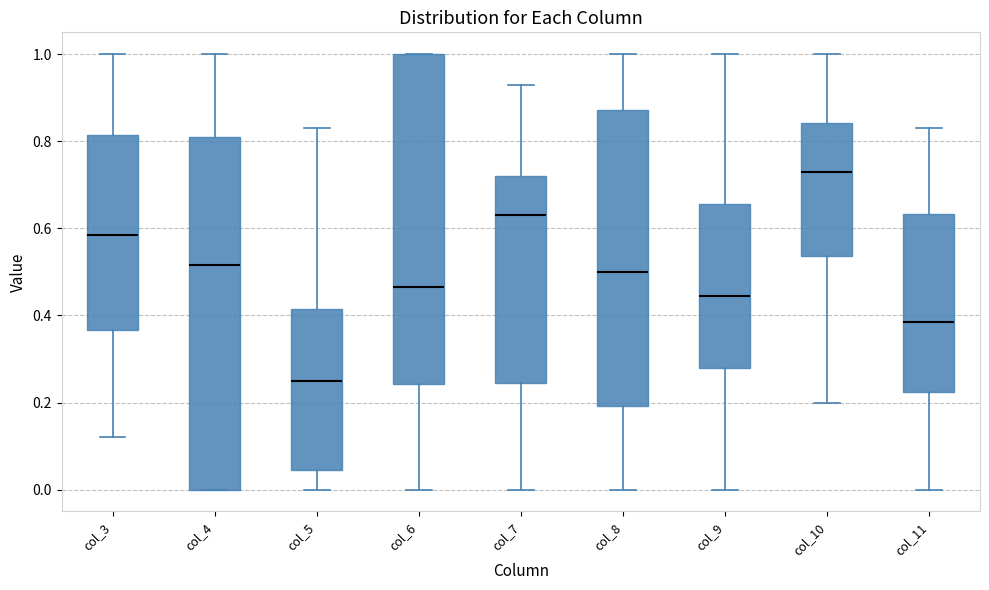

Where is the upper edge of the box for col_6 on the y-axis? The values are not printed on the chart, so give them approximately, as read against the axis.

1.00